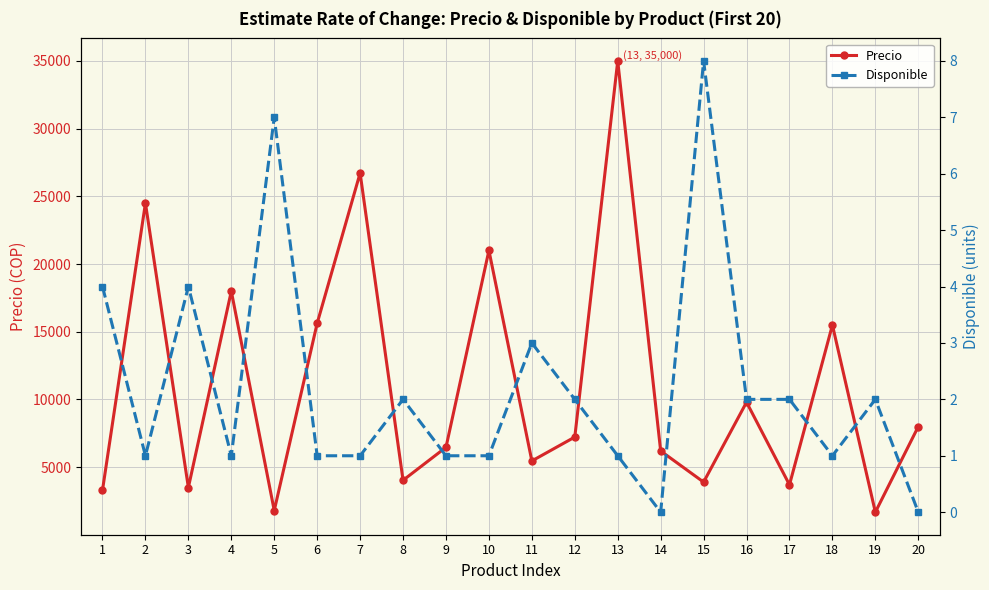

Which label corresponds to the smallest value in the chart?

14